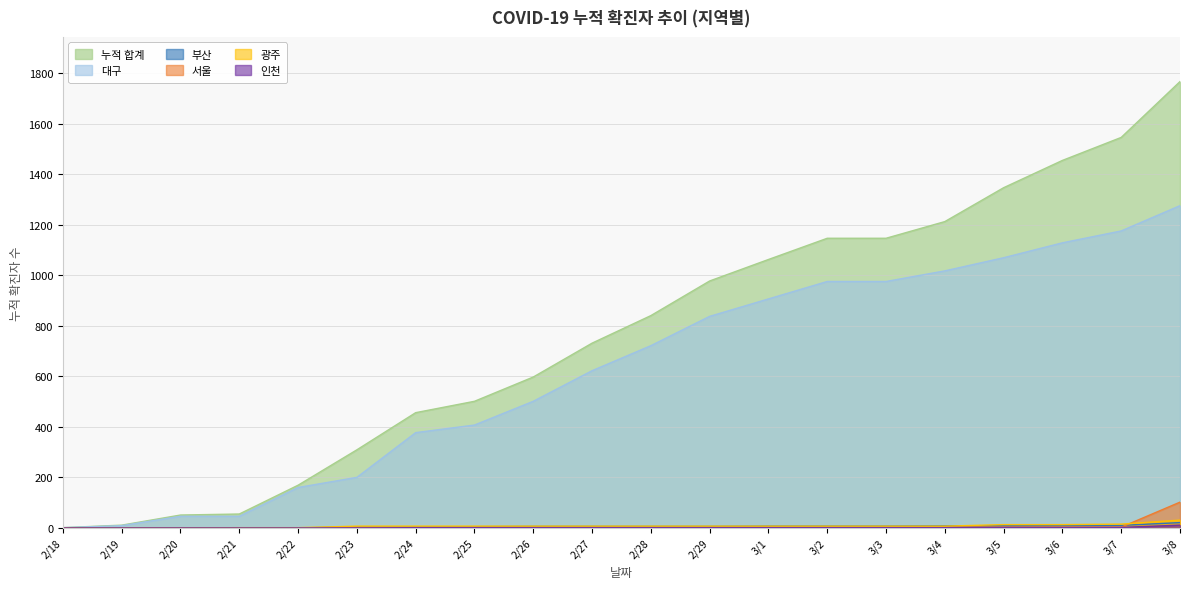

Reading left to right, transcribe all the data shown in this chart.

누적 합계: 1	11	51	55	169	309	456	501	597	731	840	977	1062	1146	1146	1212	1346	1454	1545	1766
대구: 1	9	46	46	160	200	377	407	501	622	721	837	906	975	975	1017	1069	1128	1175	1275
부산: 0	0	0	0	0	4	4	5	6	6	6	6	7	7	7	8	9	10	10	21
서울: 0	0	0	0	0	0	1	2	2	2	2	2	2	2	2	3	3	3	3	102
광주: 0	0	0	1	1	7	7	7	7	7	7	7	7	7	7	7	13	13	15	31
인천: 0	0	0	0	0	0	1	1	1	1	1	1	1	1	1	1	2	2	2	11